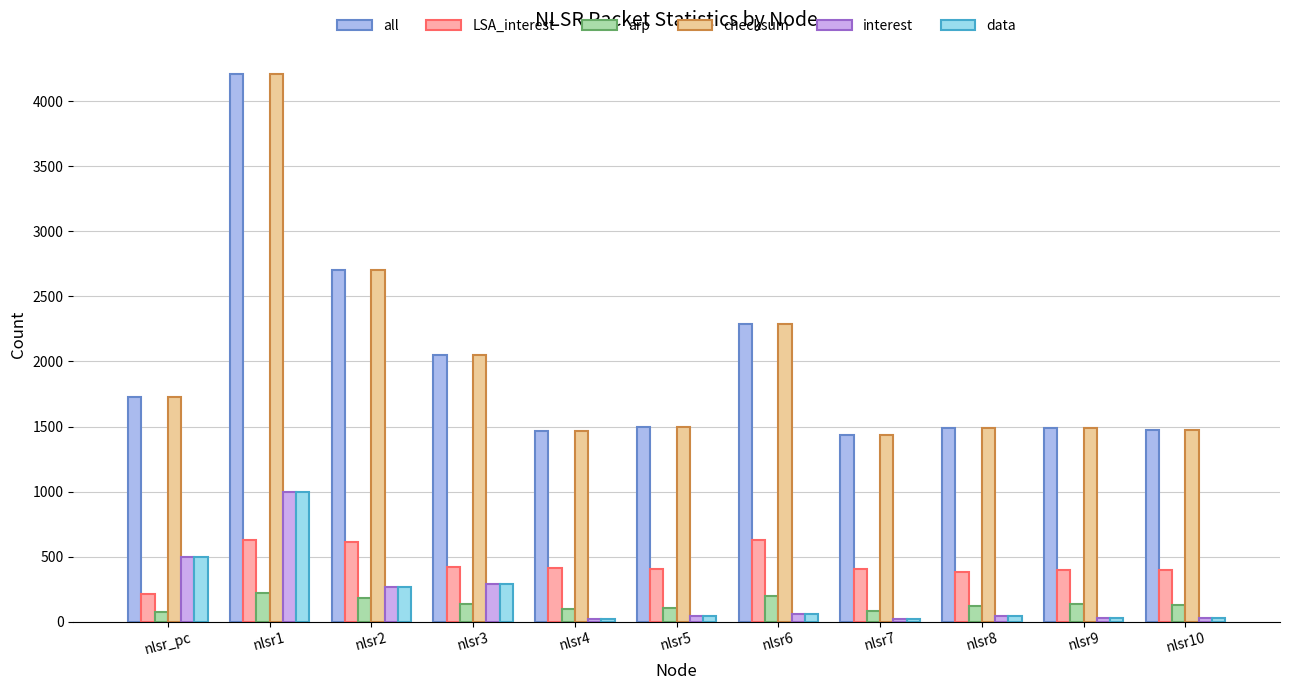

Read the arp value at nlsr3.

138